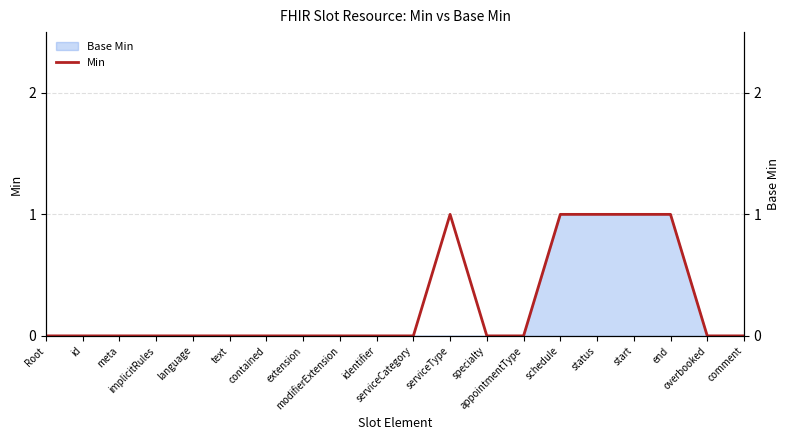

Count the number of categories in the chart.

20